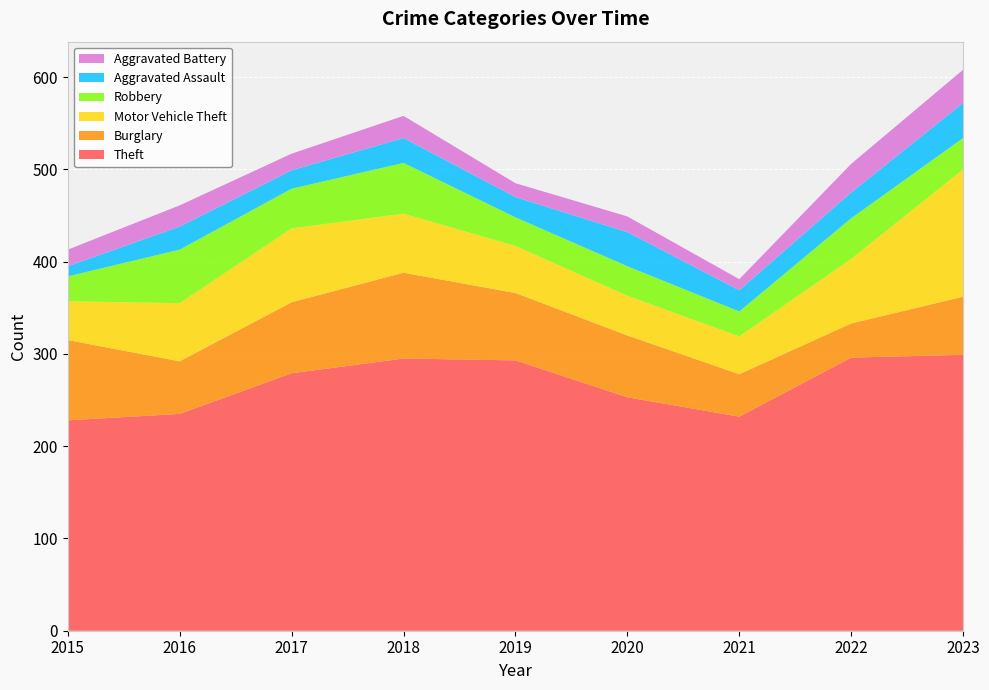

Reading left to right, transcribe all the data shown in this chart.

Theft: 2015=228	2016=235	2017=279	2018=295	2019=293	2020=253	2021=232	2022=296	2023=299
Burglary: 2015=87	2016=57	2017=77	2018=93	2019=73	2020=67	2021=46	2022=37	2023=63
Motor Vehicle Theft: 2015=42	2016=63	2017=80	2018=64	2019=51	2020=43	2021=41	2022=70	2023=138
Robbery: 2015=27	2016=58	2017=43	2018=55	2019=31	2020=32	2021=27	2022=44	2023=34
Aggravated Assault: 2015=11	2016=25	2017=20	2018=27	2019=22	2020=37	2021=23	2022=28	2023=38
Aggravated Battery: 2015=18	2016=23	2017=18	2018=24	2019=15	2020=17	2021=12	2022=31	2023=36